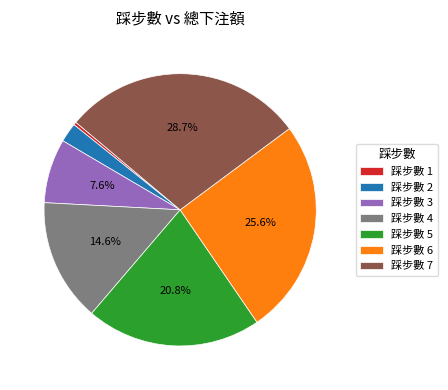

Does any single category account for the majority?

No